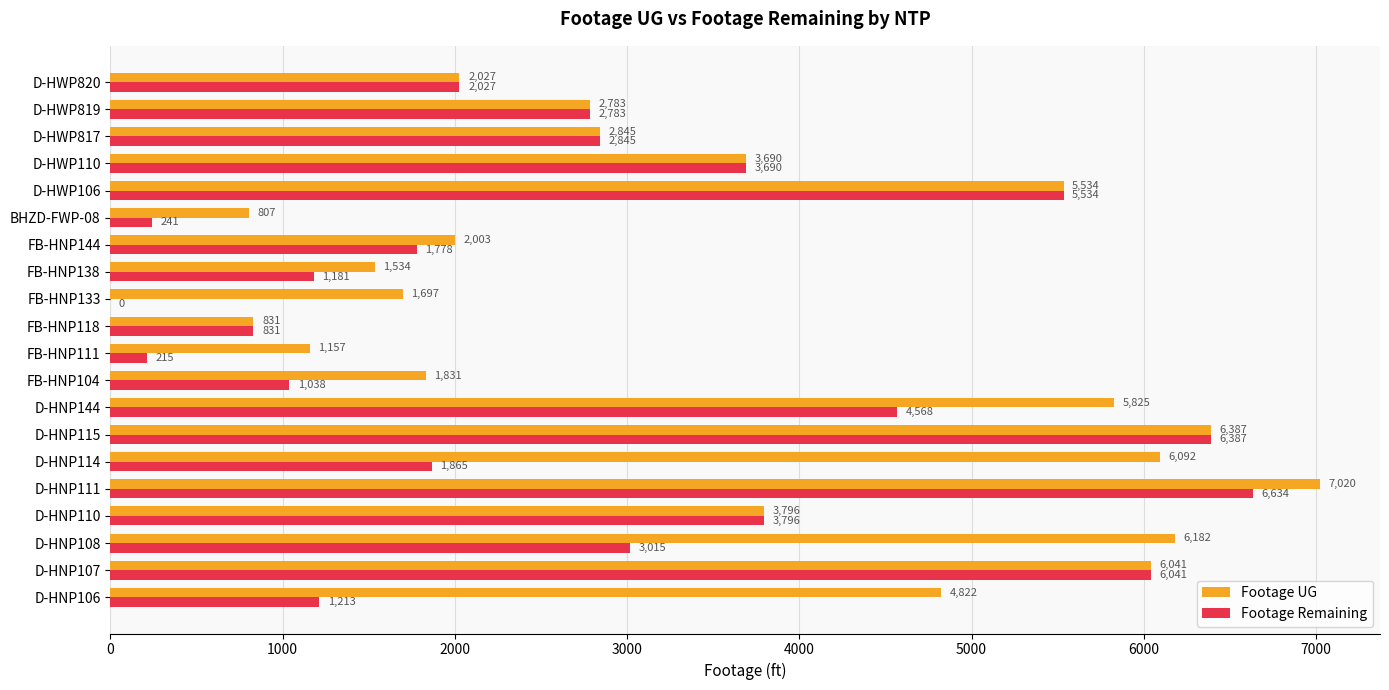

At which category is the sum across all series the highest?

D-HNP111